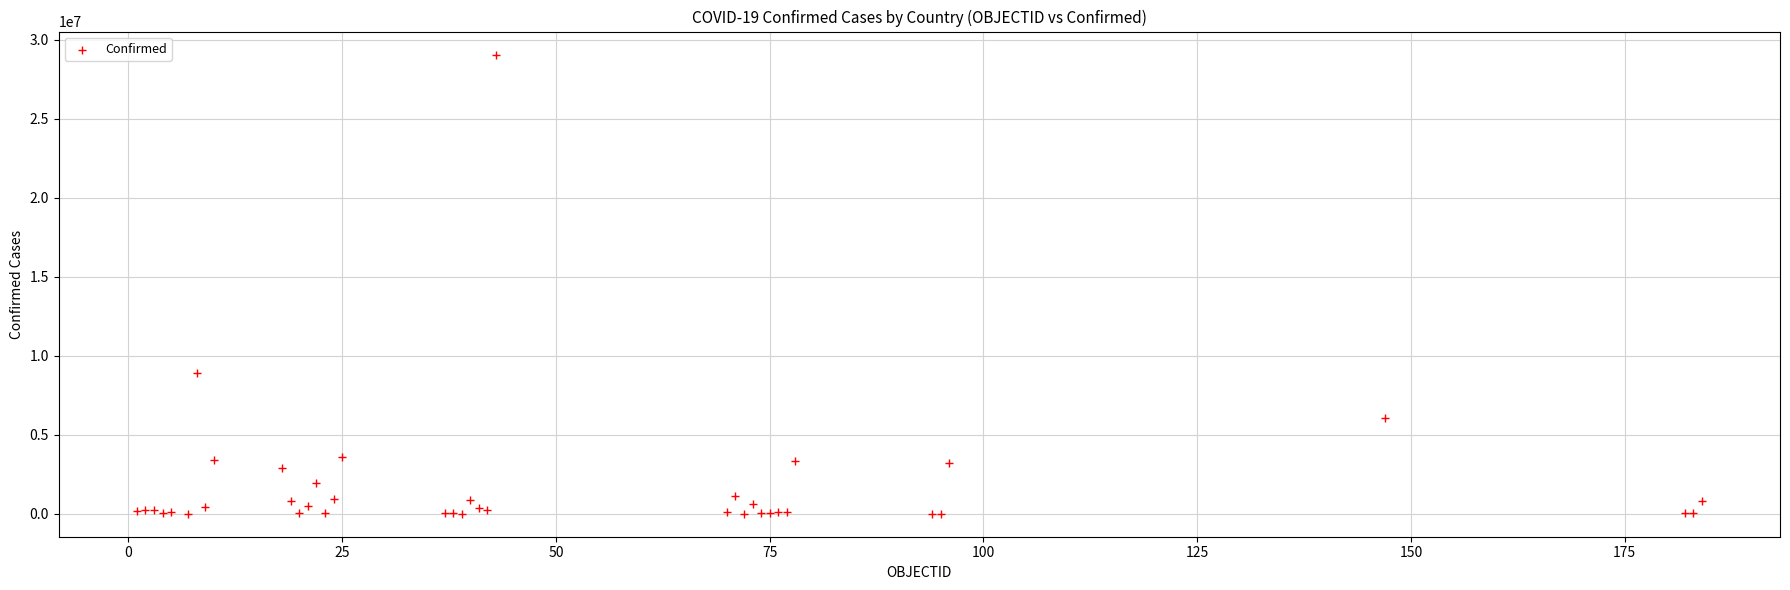

What Y value in the scatter plot is closest to 14531891?

8936602